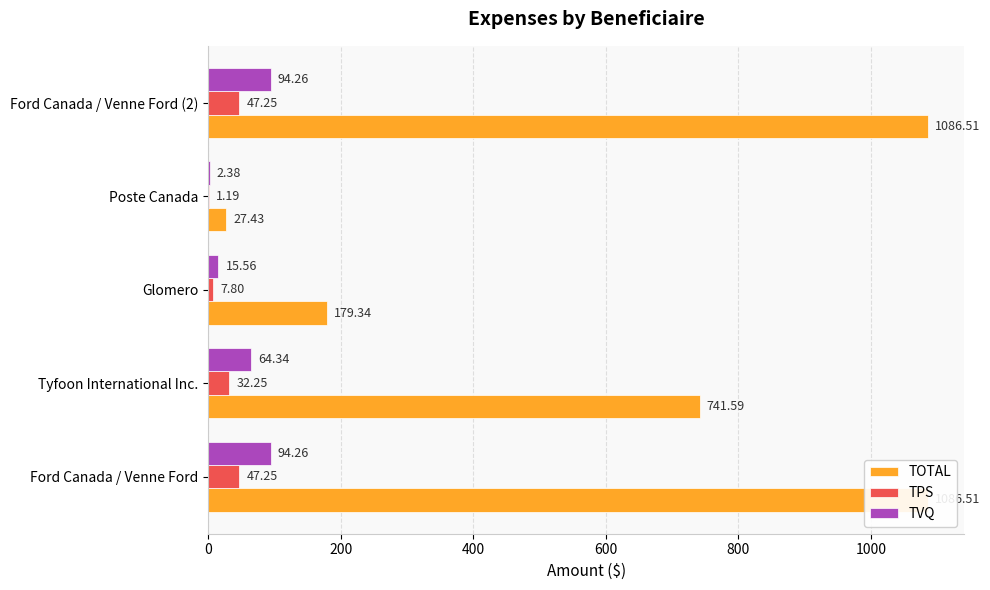

What is the difference between the highest and lowest values at Ford Canada / Venne Ford?

1039.3